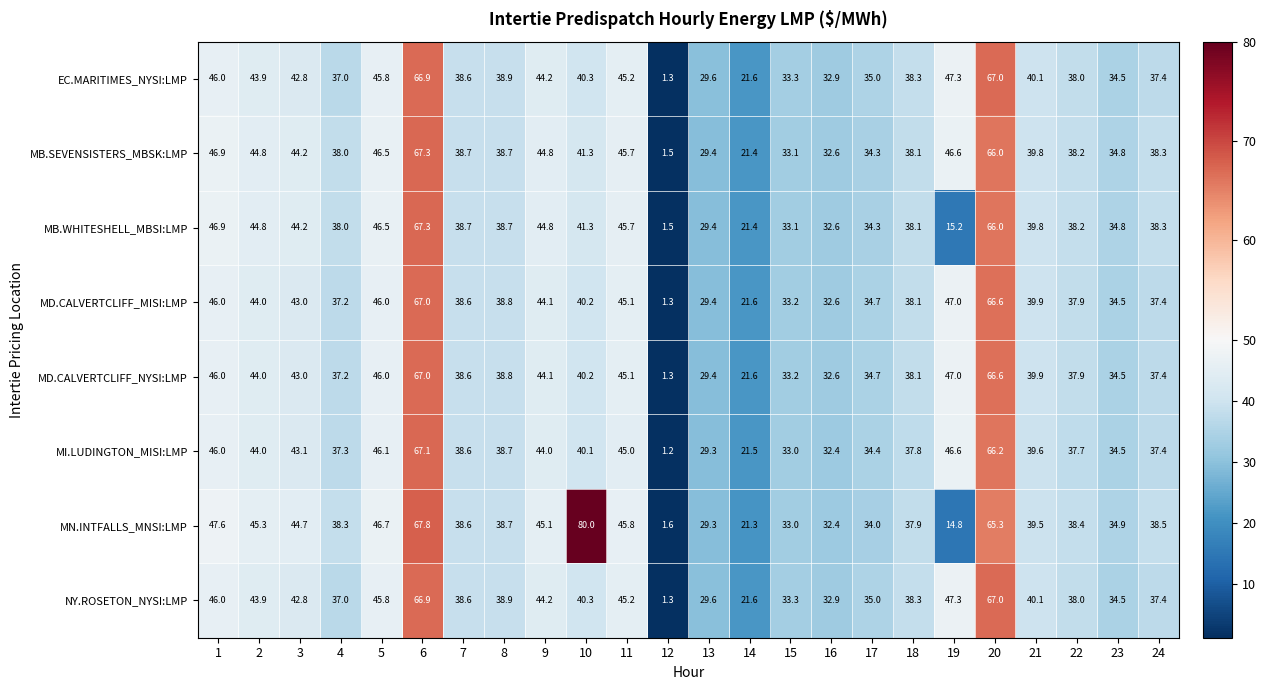

Is it true that EC.MARITIMES_NYSI:LMP equals 45.8 at 5?

True